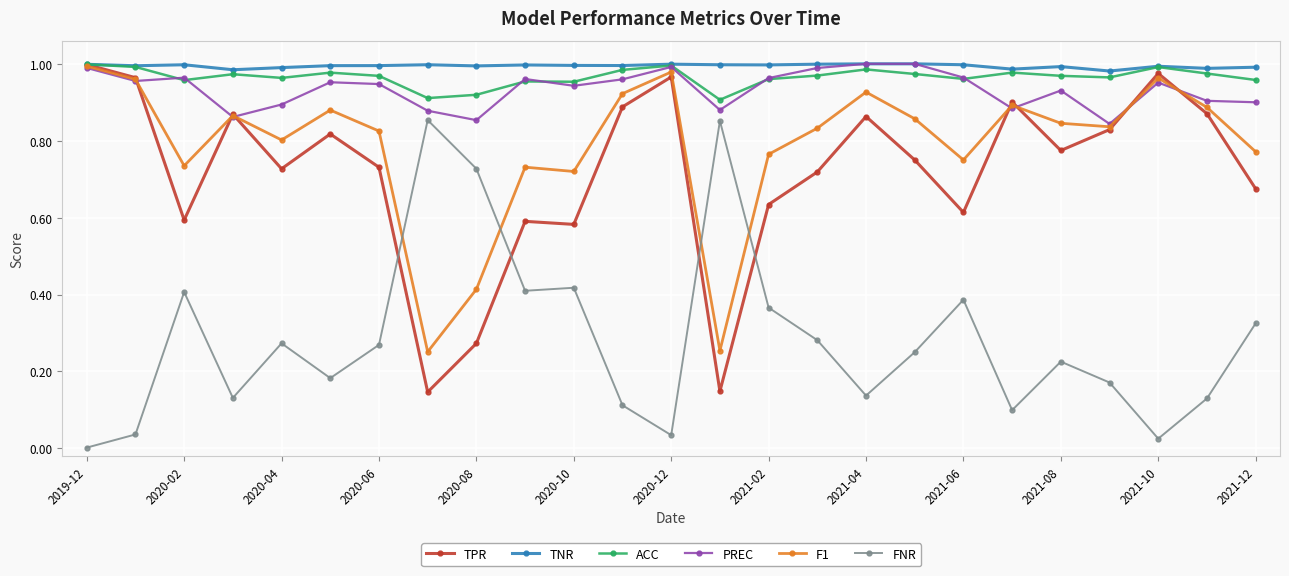

True or false: TNR and FNR cross at least once.

False